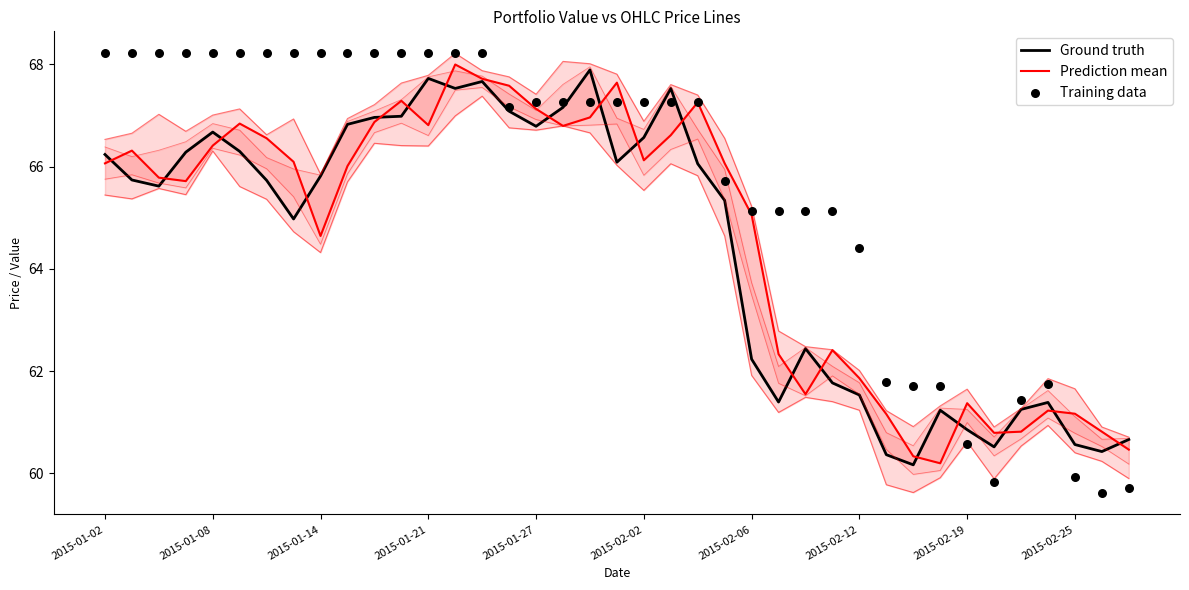

At how many categories does at least one series exceed 64?

29